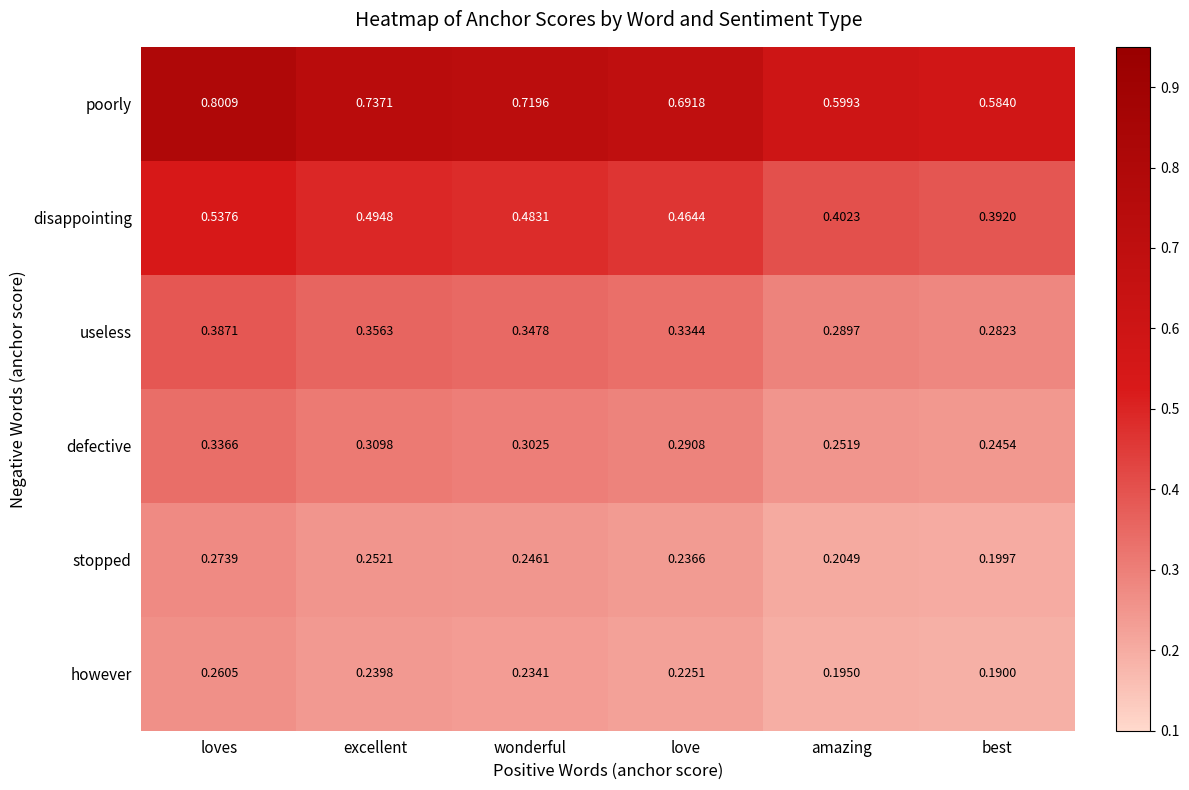

Which series has the largest total across all categories?

poorly